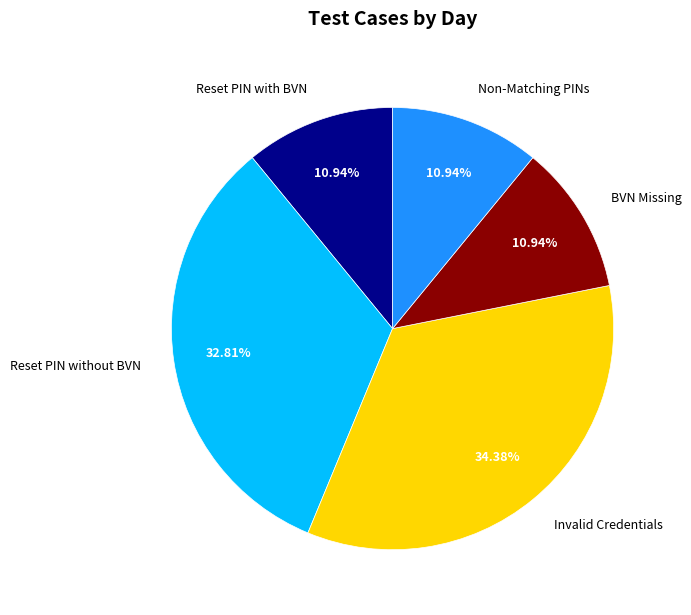

Which slice is the largest?

Invalid Credentials